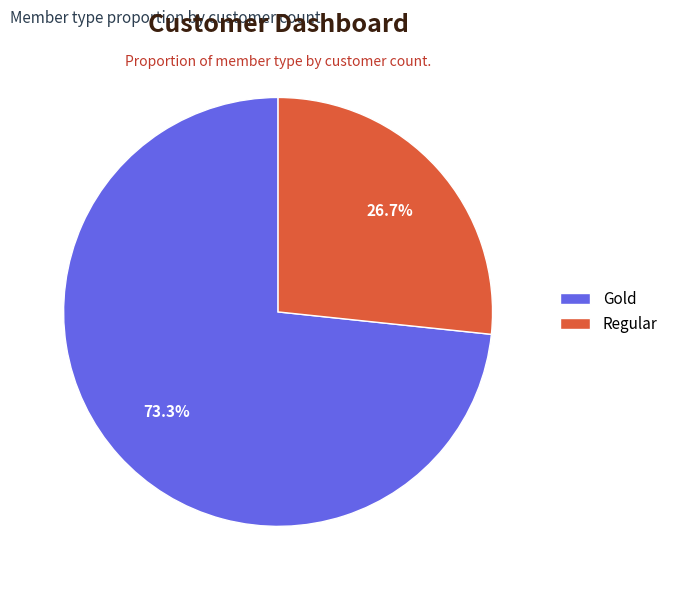

To the nearest percent, what is the combined percentage of Regular and Gold?

100%